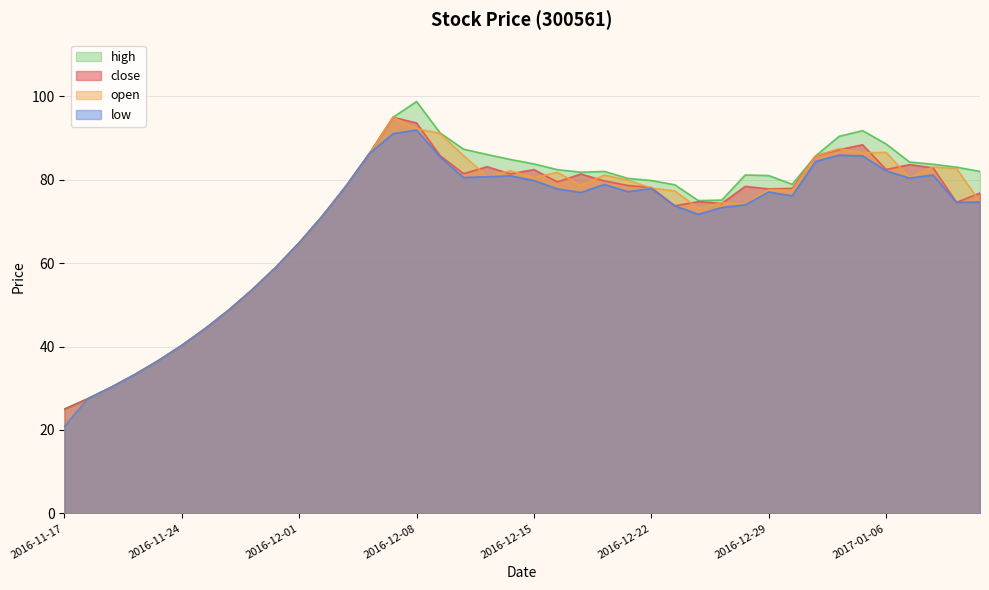

Reading left to right, list all the values displayed in this chart.

close: 25.0	27.5	30.3	33.3	36.6	40.3	44.3	48.7	53.6	59.0	64.9	71.3	78.5	86.3	95.0	93.6	85.8	81.5	83.1	81.4	82.4	79.5	81.4	79.7	78.6	78.1	73.7	74.7	74.3	78.4	77.8	77.9	85.7	87.2	88.4	82.4	83.6	82.8	74.6	76.8
open: 20.8	27.5	30.3	33.3	36.6	40.3	44.3	48.7	53.6	59.0	64.9	71.3	78.5	86.3	95.0	92.2	91.1	85.8	80.8	82.1	80.5	81.8	78.6	81.1	79.9	78.0	77.3	73.1	74.5	74.1	77.6	77.5	85.7	87.4	86.4	86.6	80.4	83.0	82.7	74.6
high: 25.0	27.5	30.3	33.3	36.6	40.3	44.3	48.7	53.6	59.0	64.9	71.3	78.5	86.3	95.0	98.7	91.2	87.3	86.0	84.8	83.8	82.4	81.8	82.0	80.3	79.8	78.8	75.0	75.1	81.1	81.0	78.9	85.7	90.4	91.8	88.6	84.2	83.7	83.0	82.0
low: 20.8	27.5	30.3	33.3	36.6	40.3	44.3	48.7	53.6	59.0	64.9	71.3	78.5	86.3	91.0	91.9	85.5	80.5	80.7	80.9	79.8	77.8	76.9	78.9	77.1	77.9	73.7	71.7	73.3	74.0	77.0	76.1	84.4	85.9	85.7	82.1	80.4	81.1	74.6	74.6